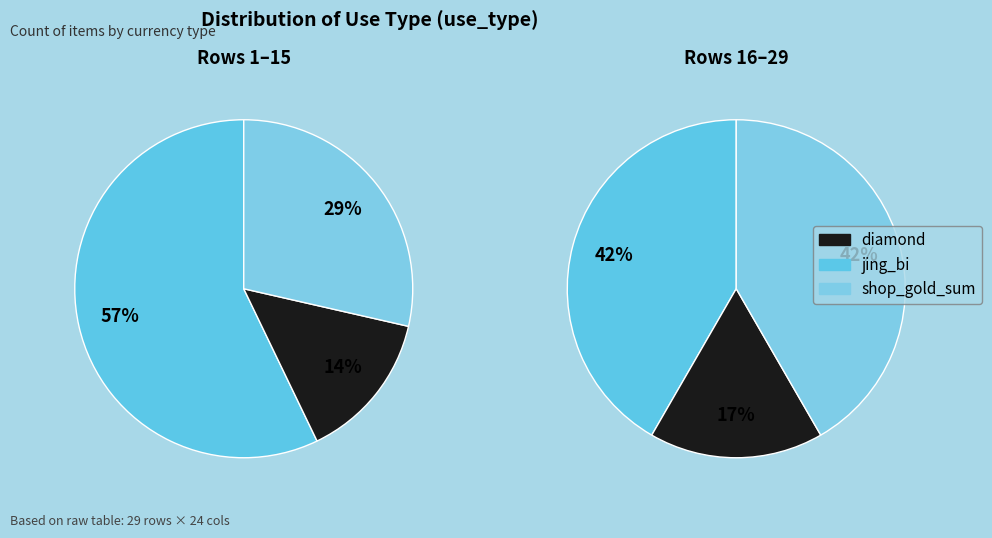

Is there any slice that represents more than half of the pie?

Yes